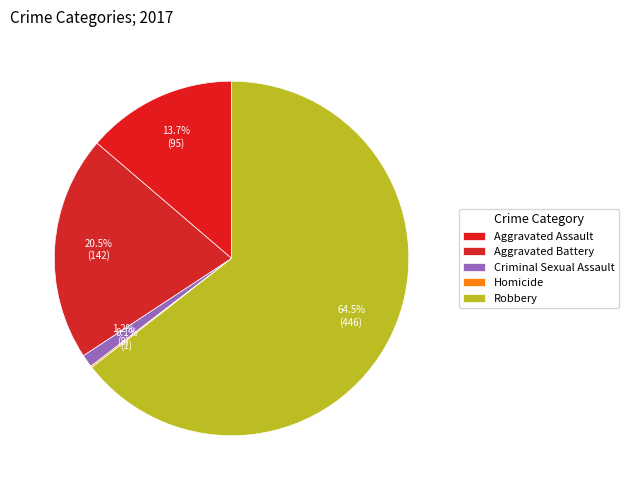

How much of the chart is everything except Robbery?

35.5%